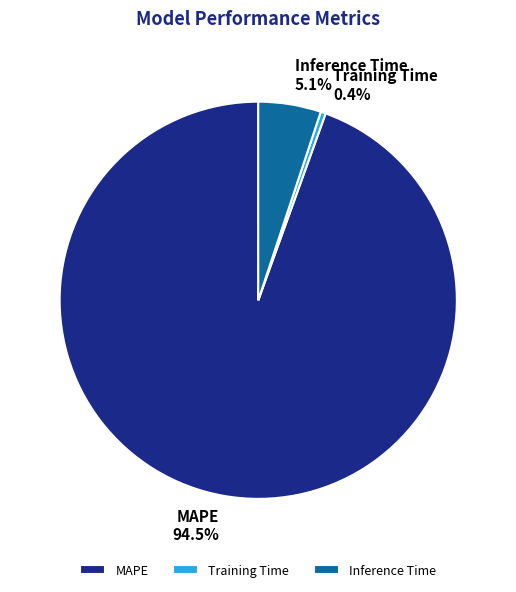

What is the smallest slice in the pie chart?

Training Time